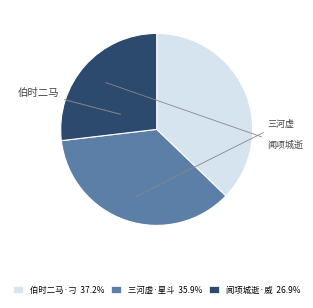

Count the number of slices in the pie.

3